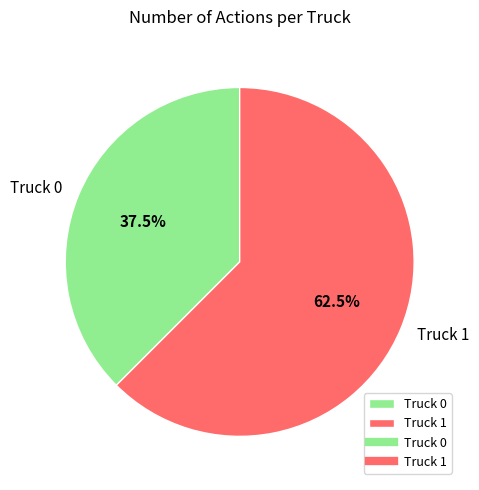

Rank the categories by value from highest to lowest.

Truck 1, Truck 0